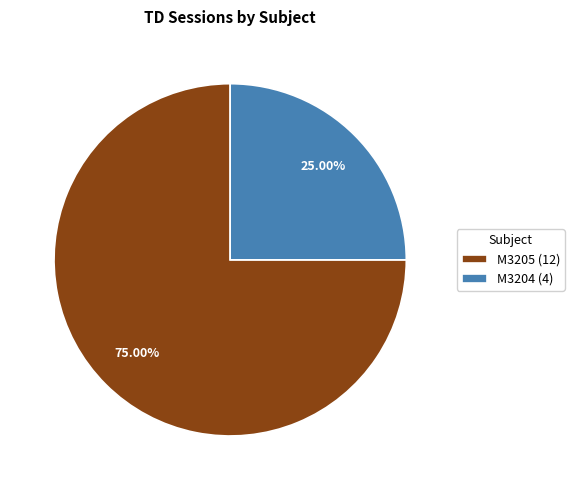

Rank the categories by value from highest to lowest.

M3205, M3204